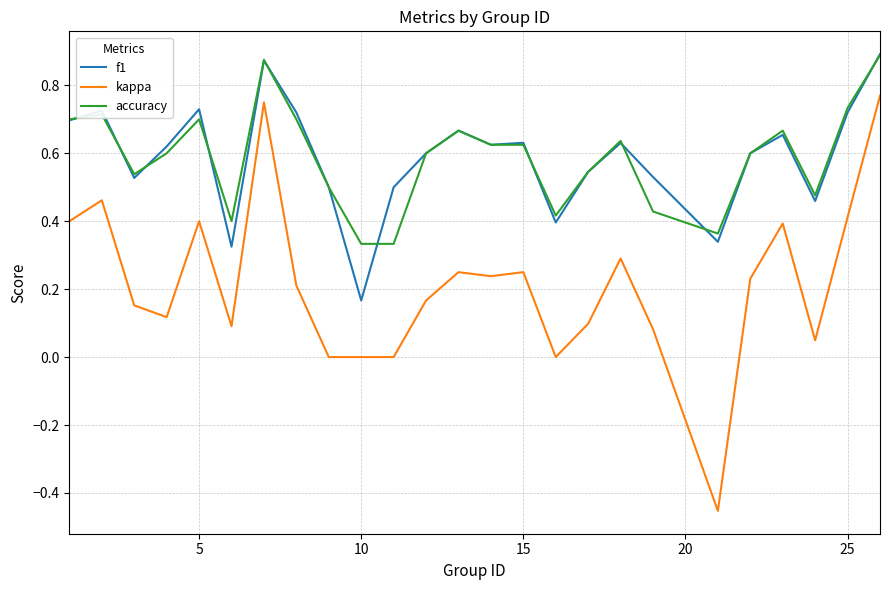

Which series has the largest range (max minus min)?

kappa